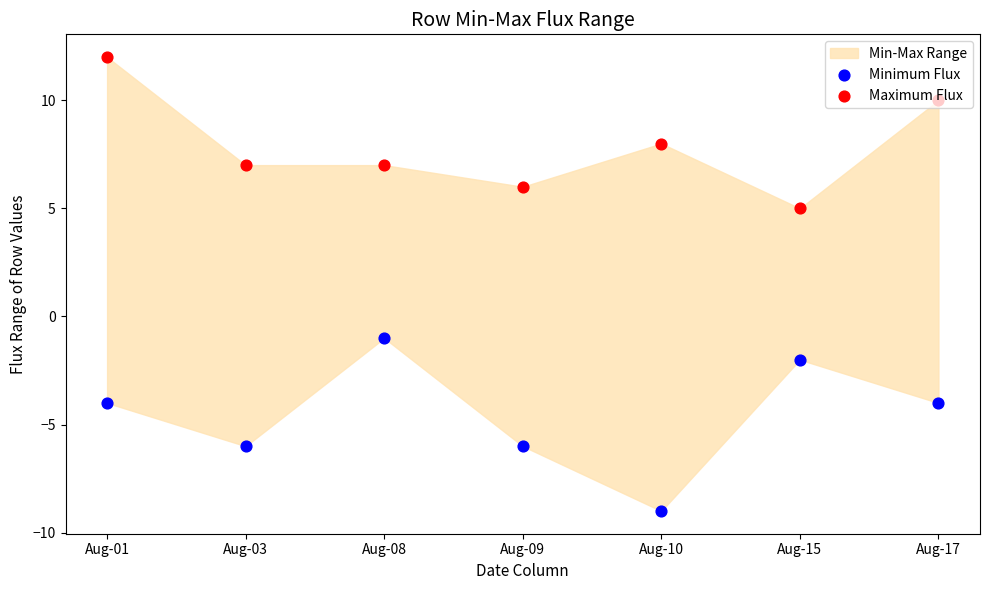

Is the value of Minimum Flux at Aug-01 greater than the value of Maximum Flux at Aug-08?

No